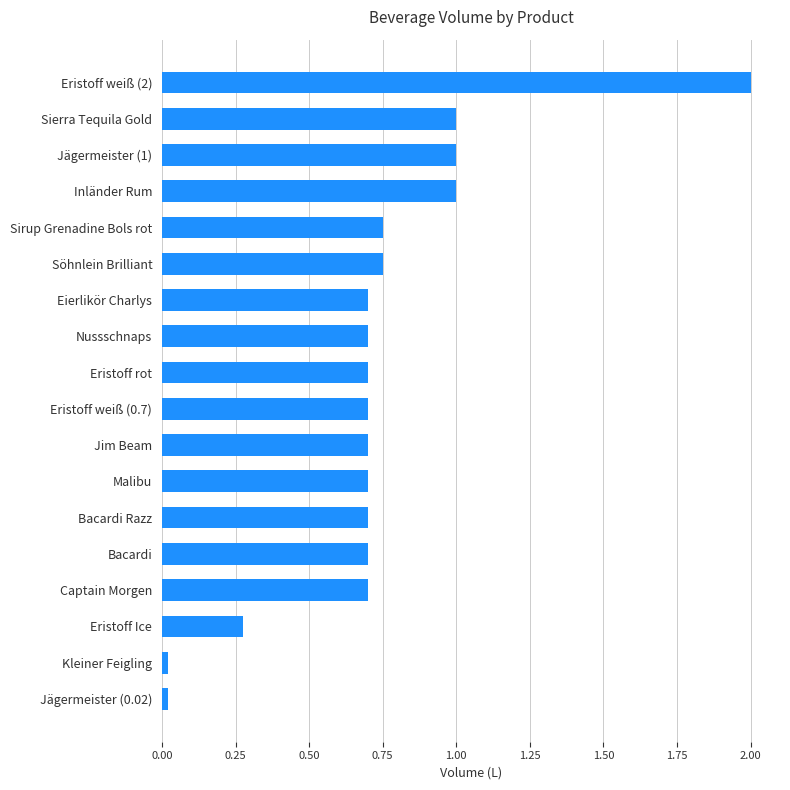

Between Jim Beam and Inländer Rum, which is larger?

Inländer Rum